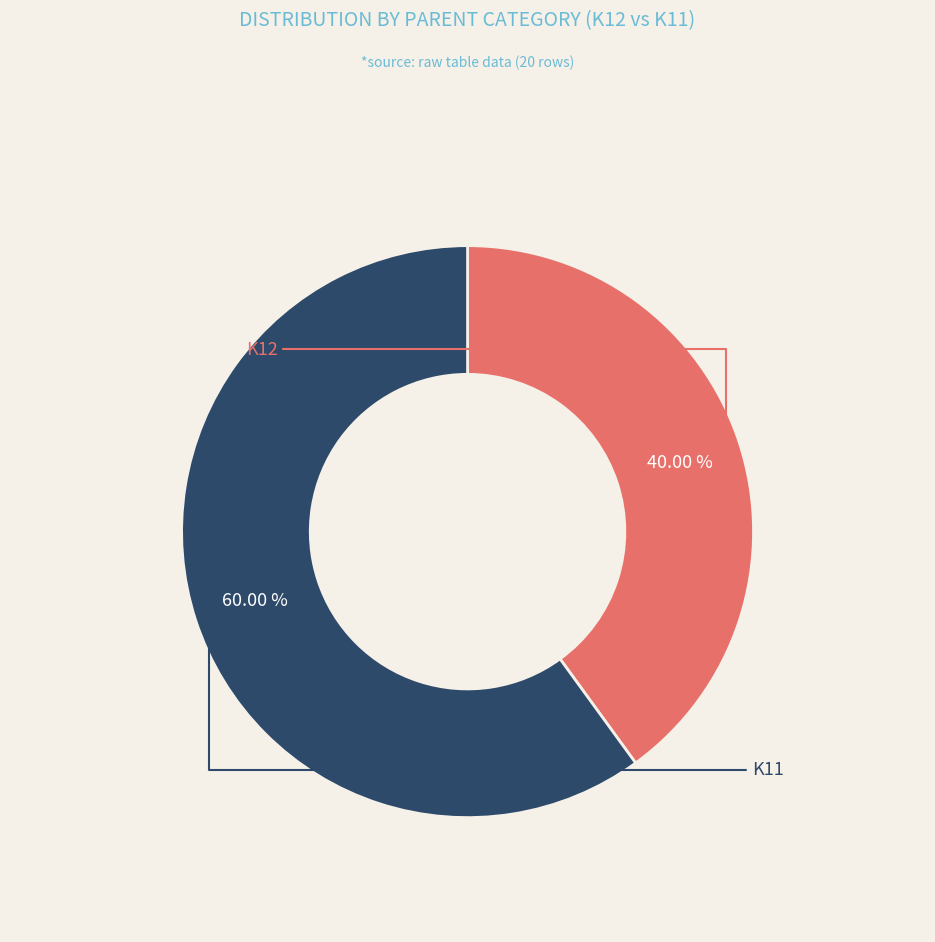

Is there a majority slice in this chart?

Yes